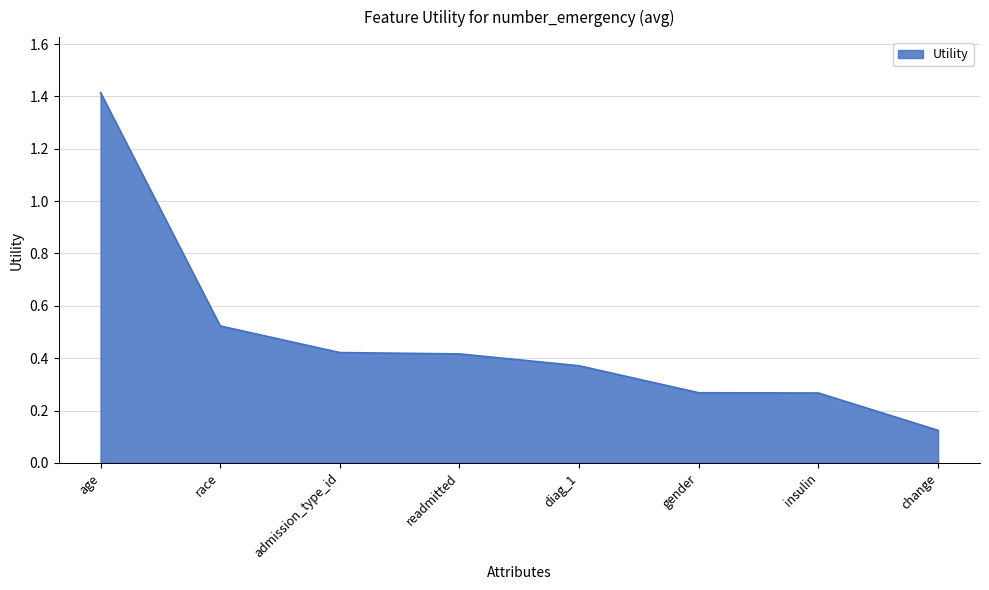

What is the change in value from race to admission_type_id?

-0.1